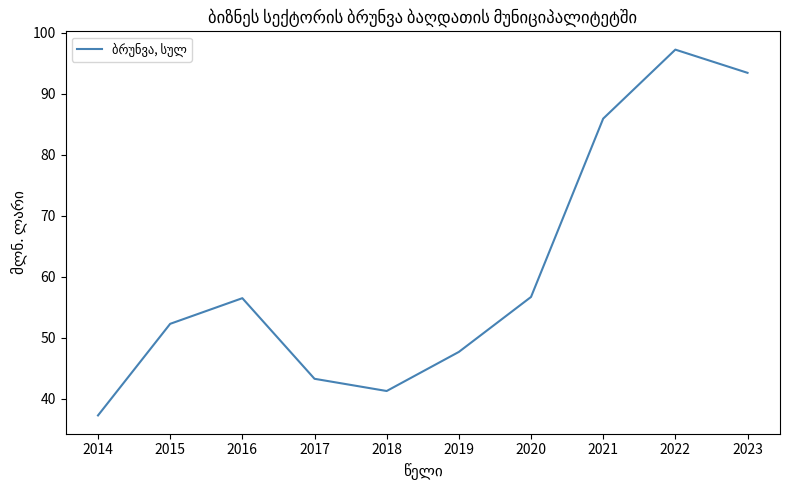

Read the value at 2016.

56.5